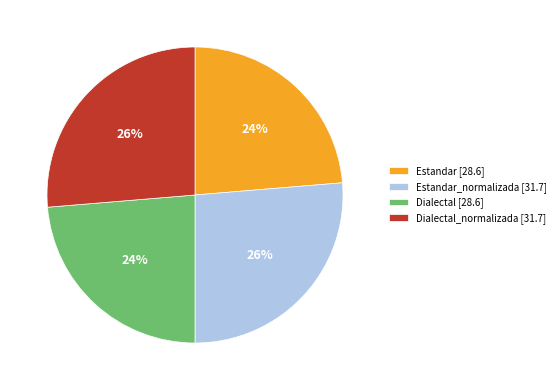

Between Dialectal [28.6] and Dialectal_normalizada [31.7], which is larger?

Dialectal_normalizada [31.7]